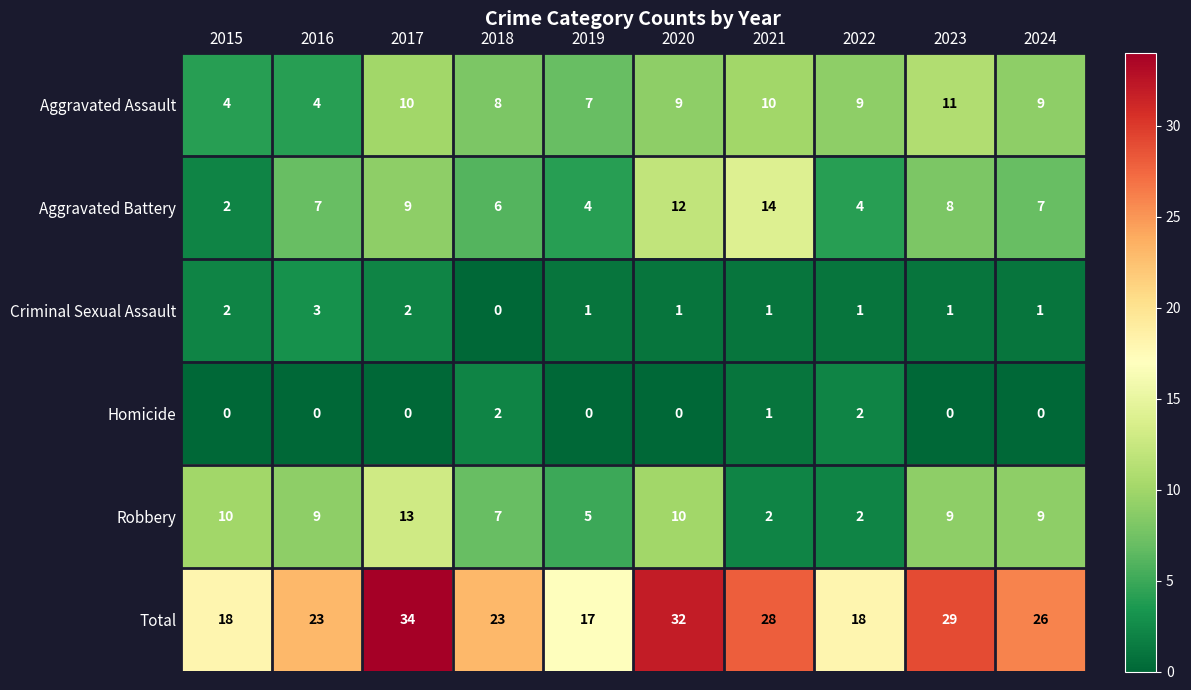

What is the difference between the maximum and second lowest values in the Aggravated Battery series?

10